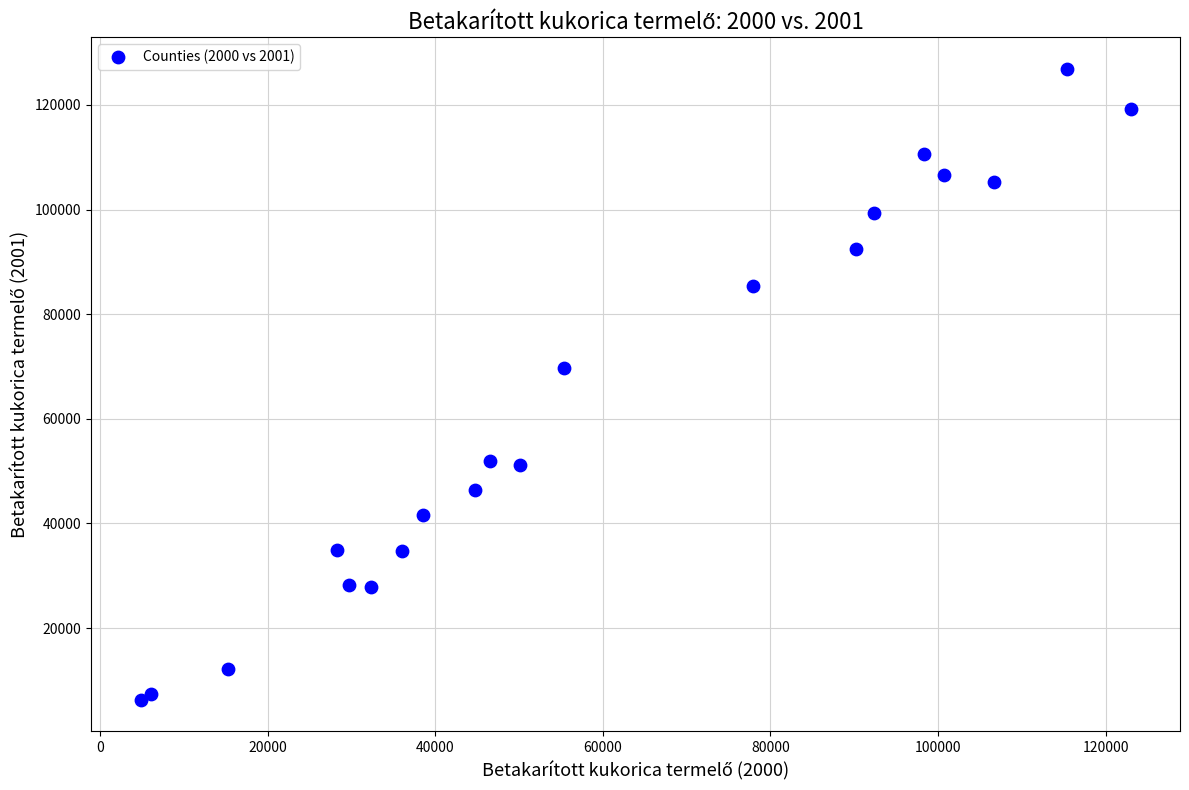

What Y value in the scatter plot is closest to 66624?

69648